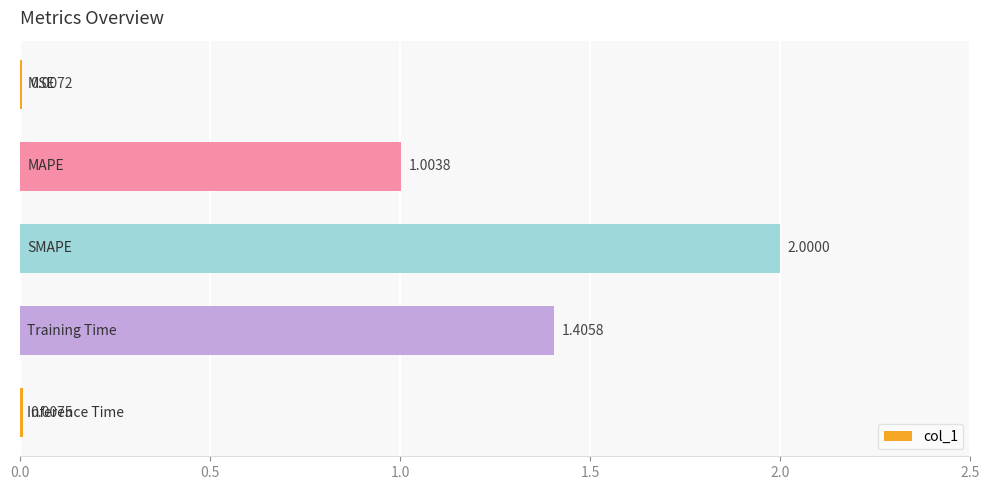

What is the sum of all values?

4.4